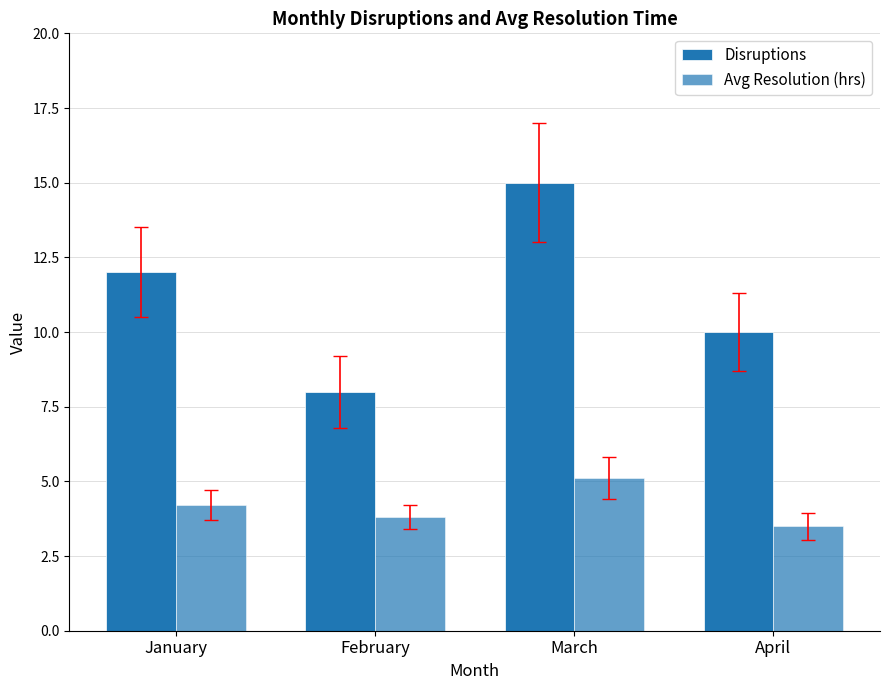

Are the bars horizontal?

No